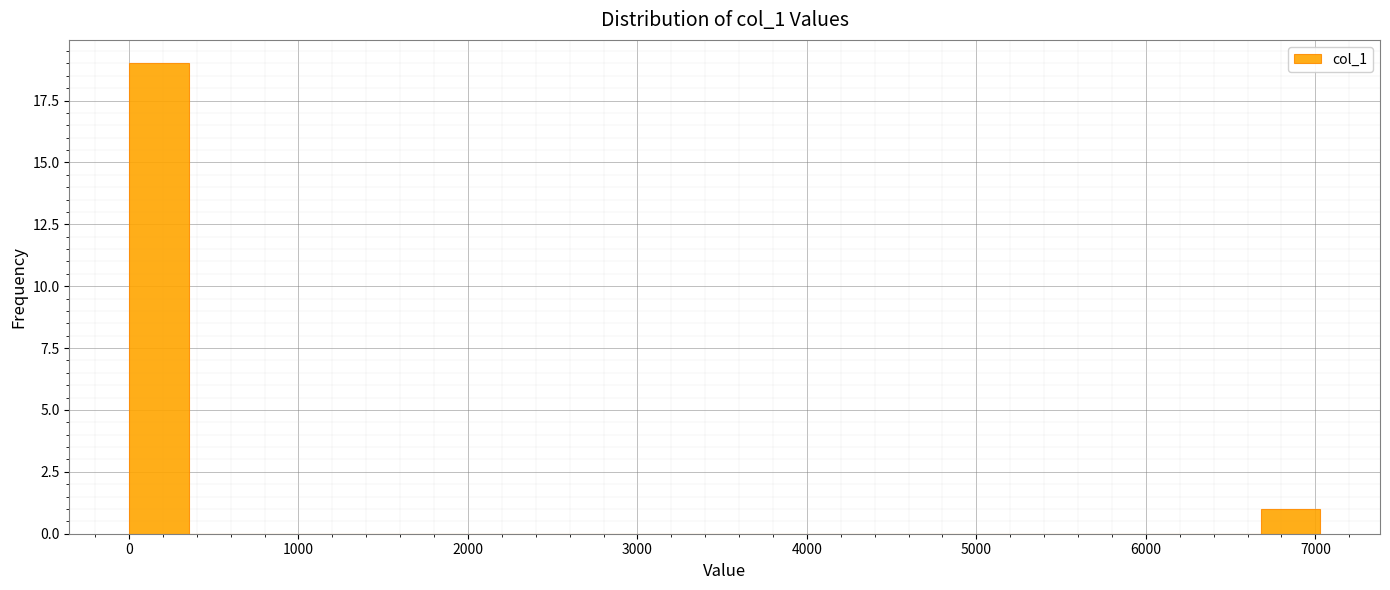

Around what value on the x-axis is the tallest bar? Give the approximate position of its centre, as read against the axis.

200